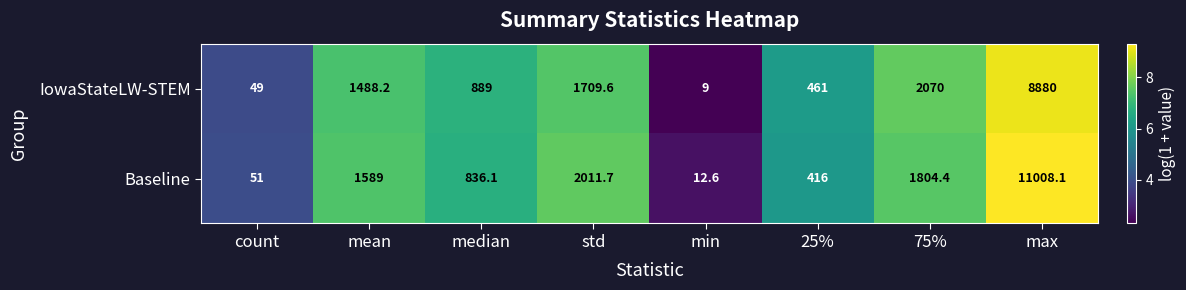

What is the maximum value shown in the chart?

11008.1